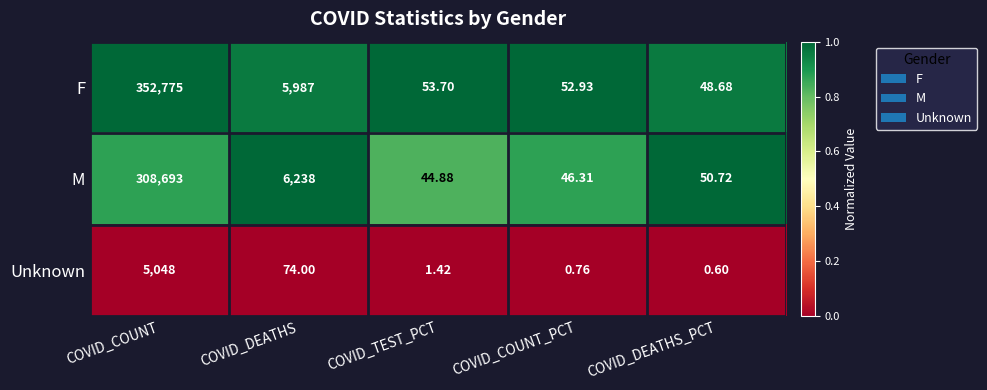

Which category has the highest value across all series?

COVID_COUNT